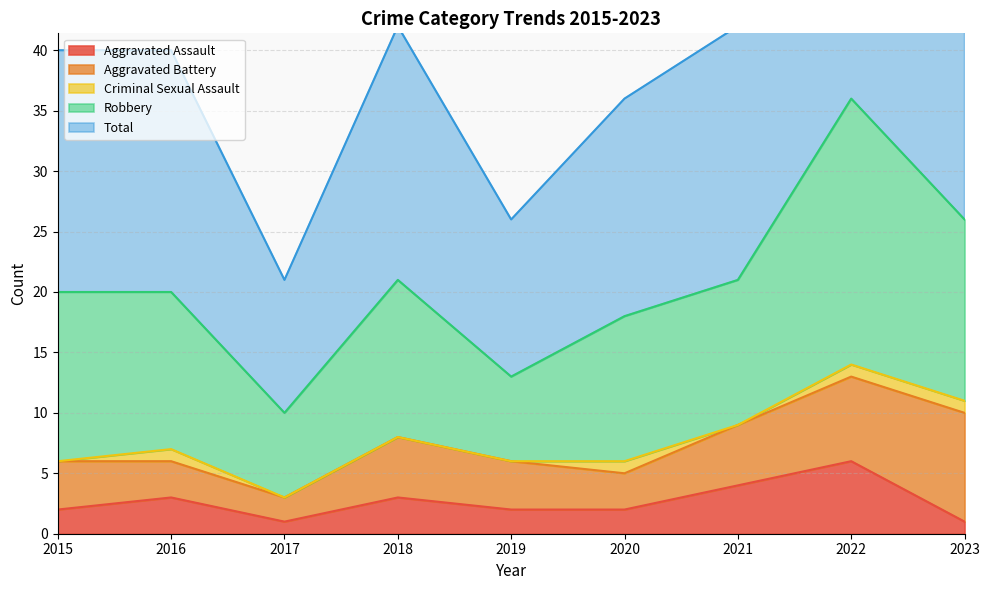

How many lines are shown in the chart?

5